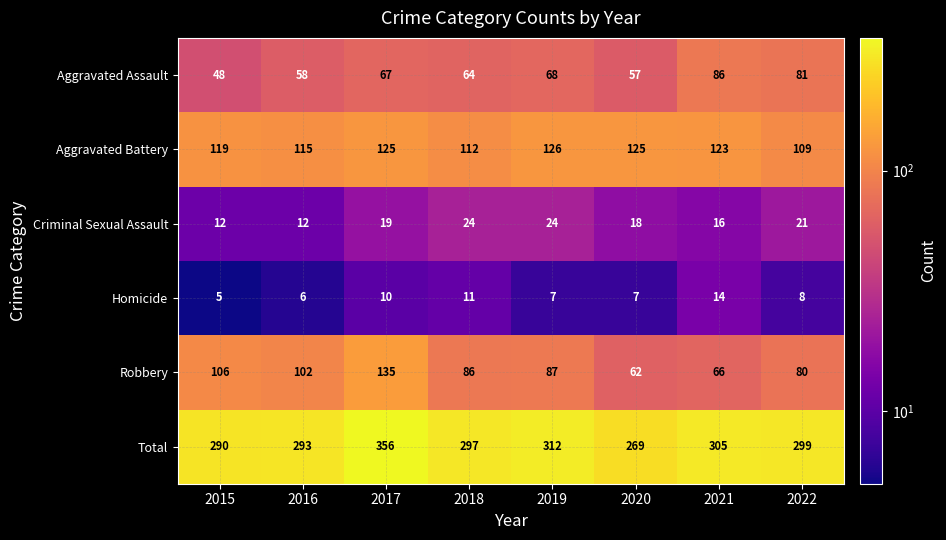

What is the sum of all Robbery values?

724